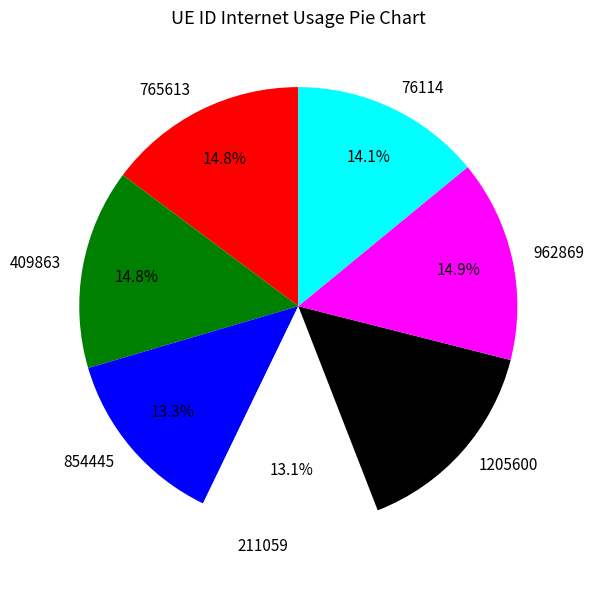

Approximately how many times larger is the value at 962869 compared to 211059?

1.1